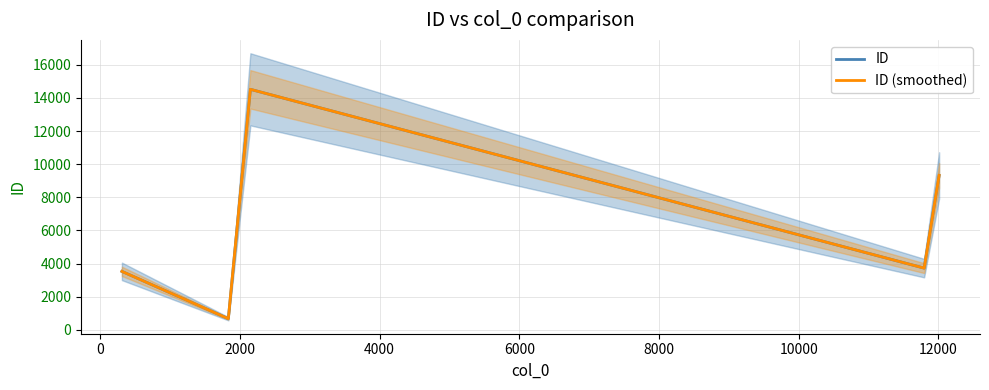

Count the number of categories in the chart.

5